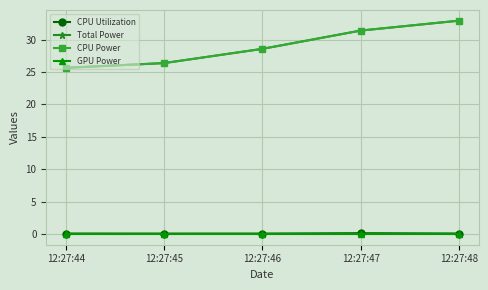

What is the total value across all series at 12:27:45?

52.8